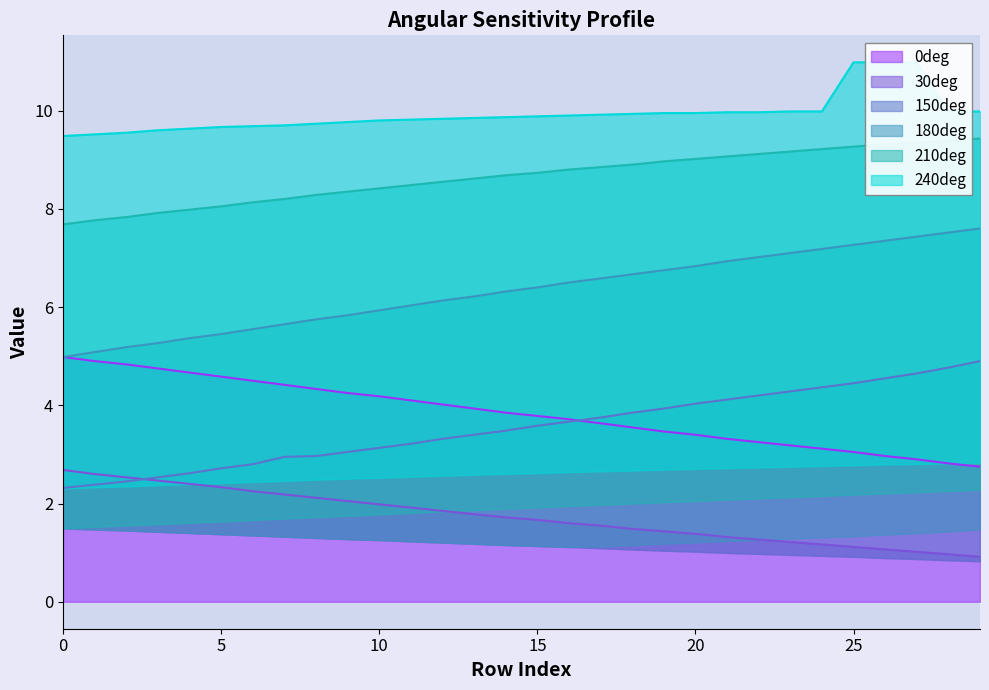

Reading left to right, what are all the values shown in this chart?

0deg: 0=5.0	1=4.9	2=4.8	3=4.8	4=4.7	5=4.6	6=4.5	7=4.4	8=4.3	9=4.2	10=4.2	11=4.1	12=4.0	13=3.9	14=3.9	15=3.8	16=3.7	17=3.6	18=3.5	19=3.5	20=3.4	21=3.3	22=3.2	23=3.2	24=3.1	25=3.0	26=3.0	27=2.9	28=2.8	29=2.8
30deg: 0=2.7	1=2.6	2=2.5	3=2.5	4=2.4	5=2.3	6=2.2	7=2.2	8=2.1	9=2.0	10=2.0	11=1.9	12=1.9	13=1.8	14=1.7	15=1.7	16=1.6	17=1.6	18=1.5	19=1.4	20=1.4	21=1.3	22=1.3	23=1.2	24=1.2	25=1.1	26=1.1	27=1.0	28=1.0	29=0.9
150deg: 0=2.3	1=2.4	2=2.5	3=2.5	4=2.6	5=2.7	6=2.8	7=3.0	8=3.0	9=3.0	10=3.1	11=3.2	12=3.3	13=3.4	14=3.5	15=3.6	16=3.7	17=3.8	18=3.9	19=3.9	20=4.0	21=4.1	22=4.2	23=4.3	24=4.4	25=4.5	26=4.5	27=4.7	28=4.8	29=4.9
180deg: 0=5.0	1=5.1	2=5.2	3=5.3	4=5.4	5=5.5	6=5.5	7=5.7	8=5.8	9=5.8	10=5.9	11=6.0	12=6.1	13=6.2	14=6.3	15=6.4	16=6.5	17=6.6	18=6.7	19=6.8	20=6.8	21=6.9	22=7.0	23=7.1	24=7.2	25=7.3	26=7.3	27=7.4	28=7.5	29=7.6
210deg: 0=7.7	1=7.8	2=7.8	3=7.9	4=8.0	5=8.1	6=8.1	7=8.2	8=8.3	9=8.3	10=8.4	11=8.5	12=8.6	13=8.6	14=8.7	15=8.7	16=8.8	17=8.8	18=8.9	19=9.0	20=9.0	21=9.1	22=9.1	23=9.2	24=9.2	25=9.3	26=9.3	27=9.3	28=9.4	29=9.4
240deg: 0=9.5	1=9.5	2=9.6	3=9.6	4=9.6	5=9.7	6=9.7	7=9.7	8=9.7	9=9.8	10=9.8	11=9.8	12=9.8	13=9.8	14=9.9	15=9.9	16=9.9	17=9.9	18=9.9	19=9.9	20=9.9	21=10.0	22=10.0	23=10.0	24=10.0	25=11.0	26=11.0	27=11.0	28=10.0	29=10.0